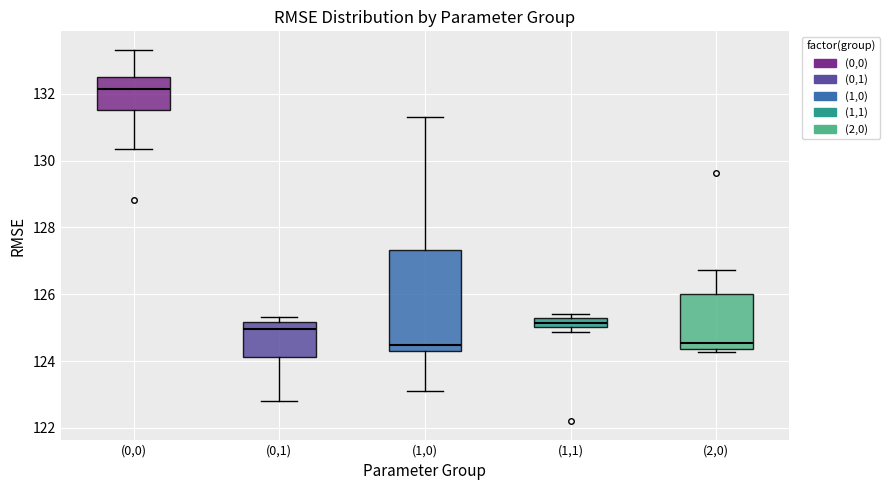

Which box is the tallest, from its lower edge to its upper edge?

(1,0)